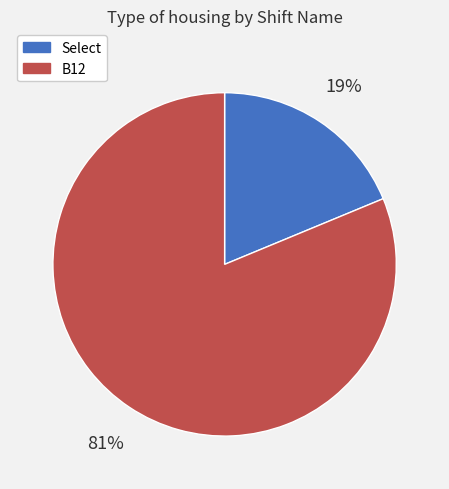

Which slice is the largest?

B12